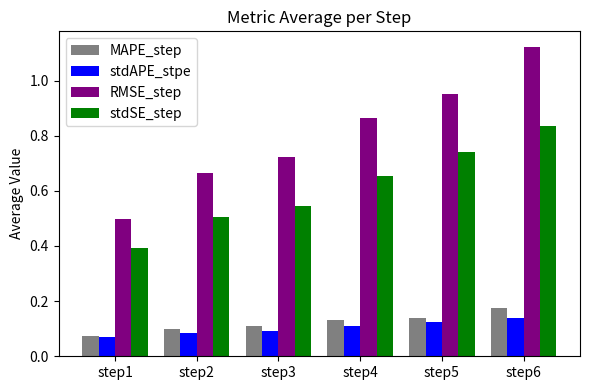

Does the chart contain any negative values?

No